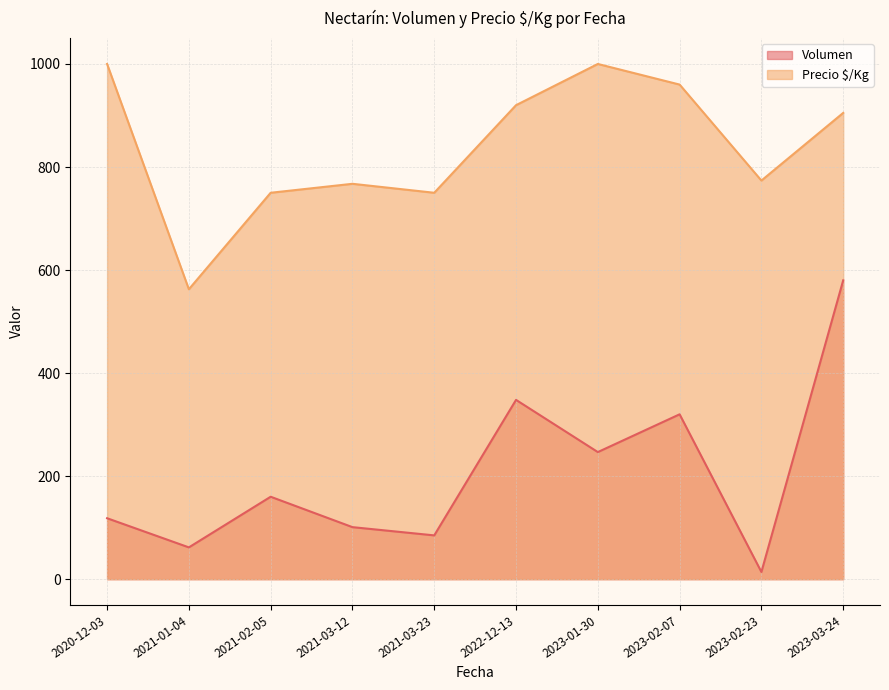

True or false: Volumen and Precio $/Kg intersect in this chart.

False